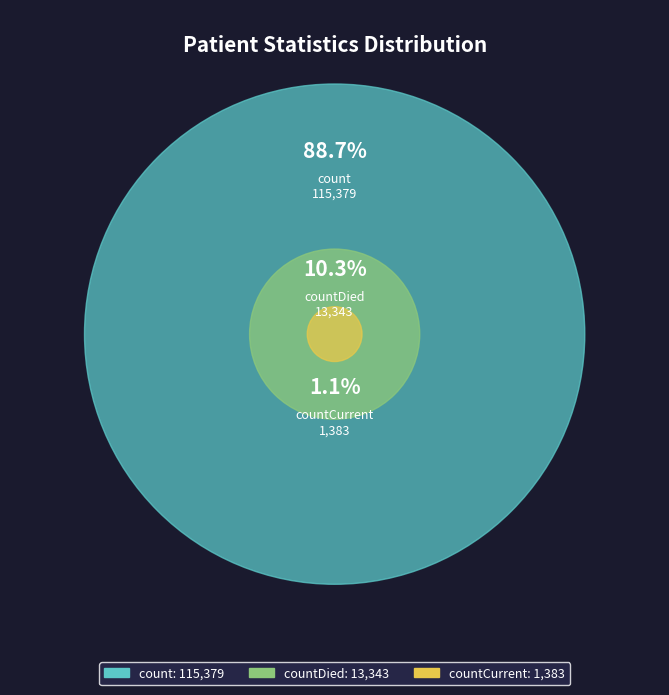

Is it true that count is 89% of the pie?

True